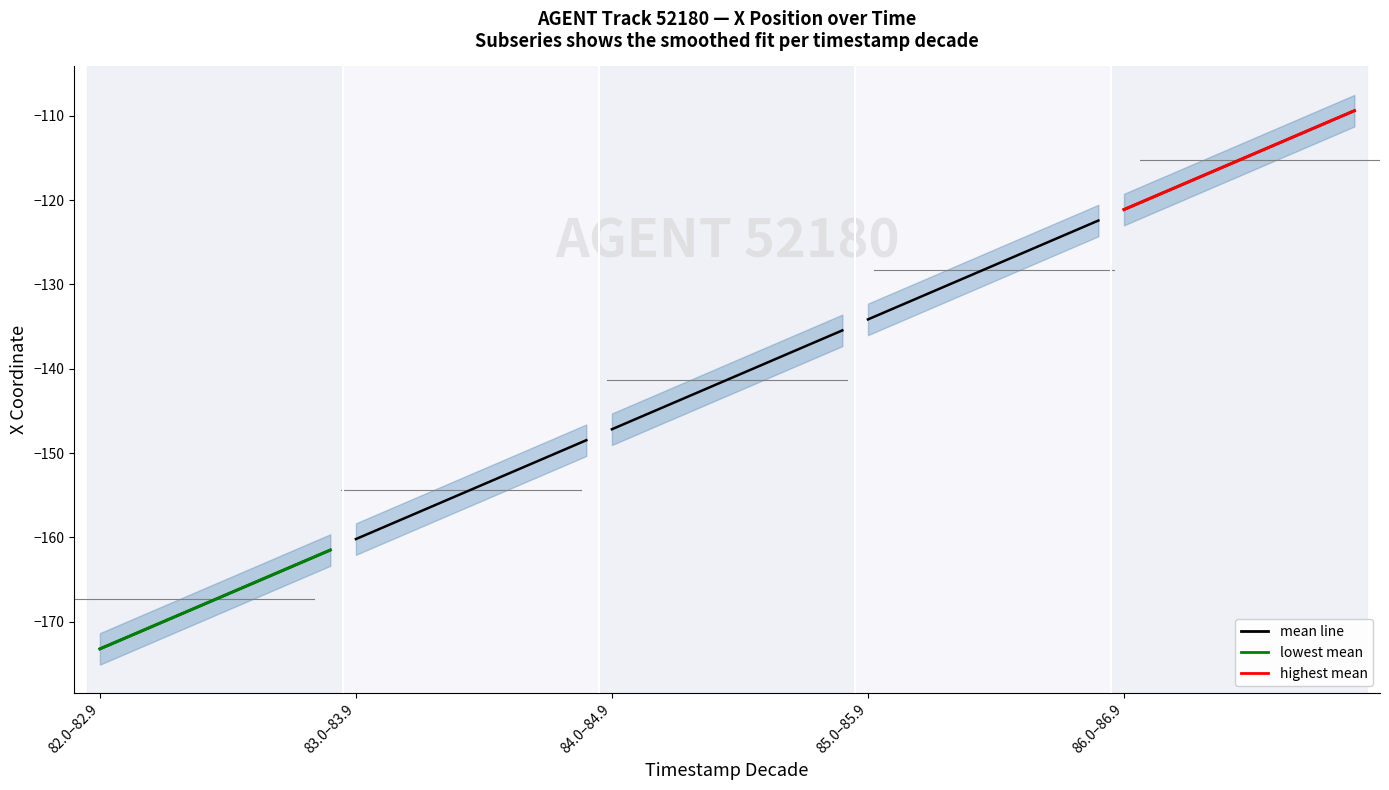

What is the difference between the maximum and minimum values in the lowest mean series?

11.7